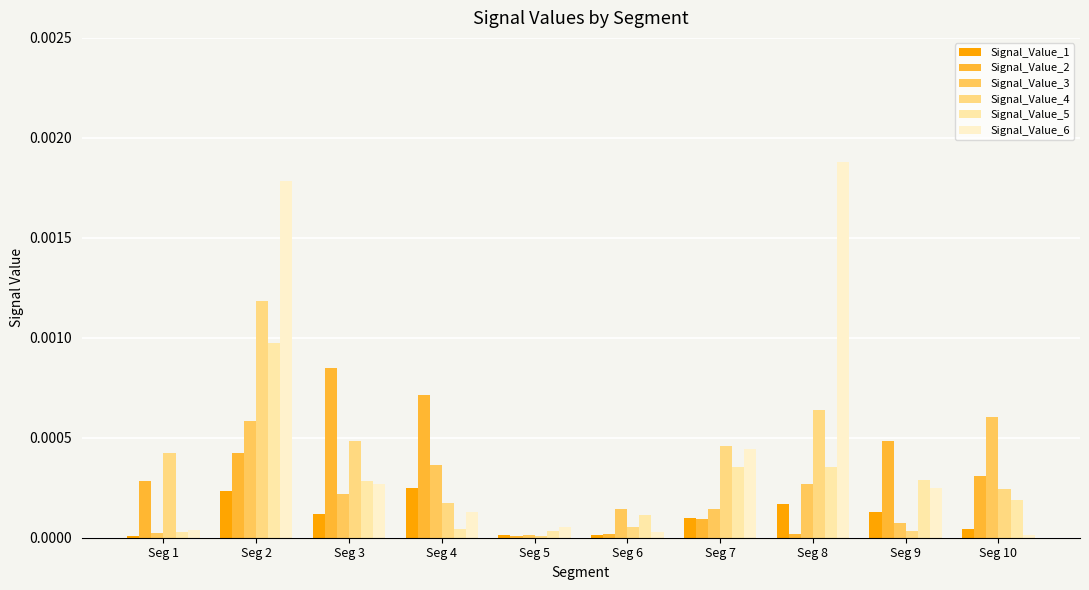

Which series has the widest spread of values?

Signal_Value_6